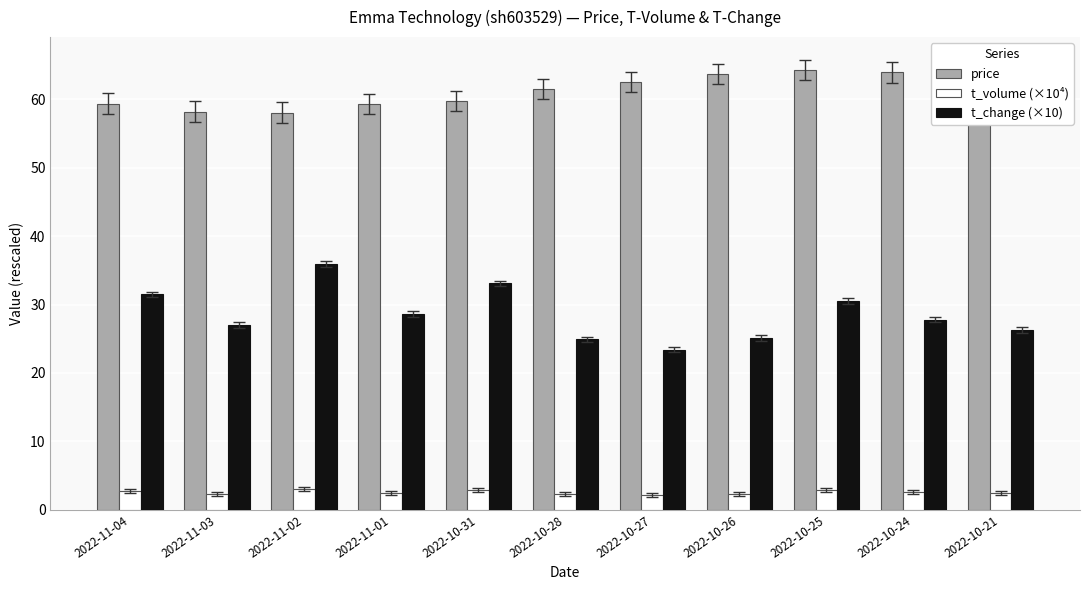

What is the approximate value of t_volume (×10⁴) at 2022-10-21?

2.4